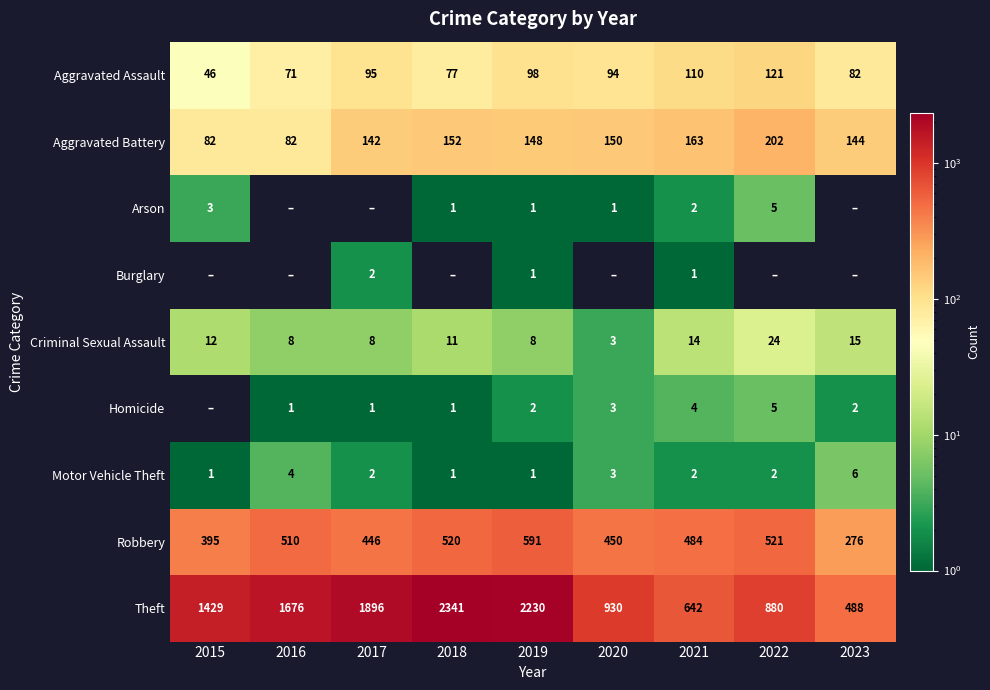

Is the value of Aggravated Assault at 2021 greater than the value of Robbery at 2019?

No